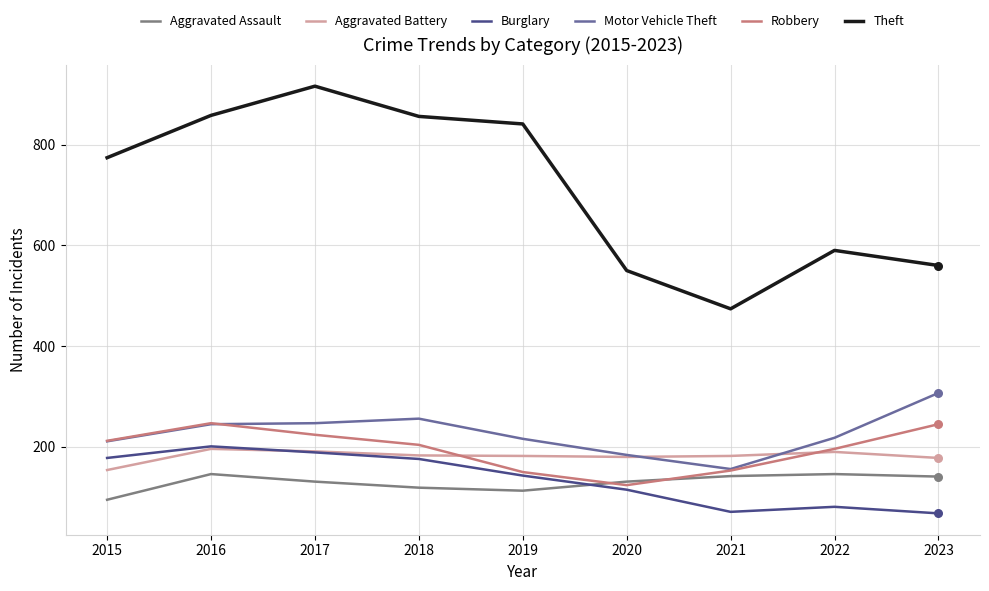

What is the difference between the highest and lowest values at 2016?

712